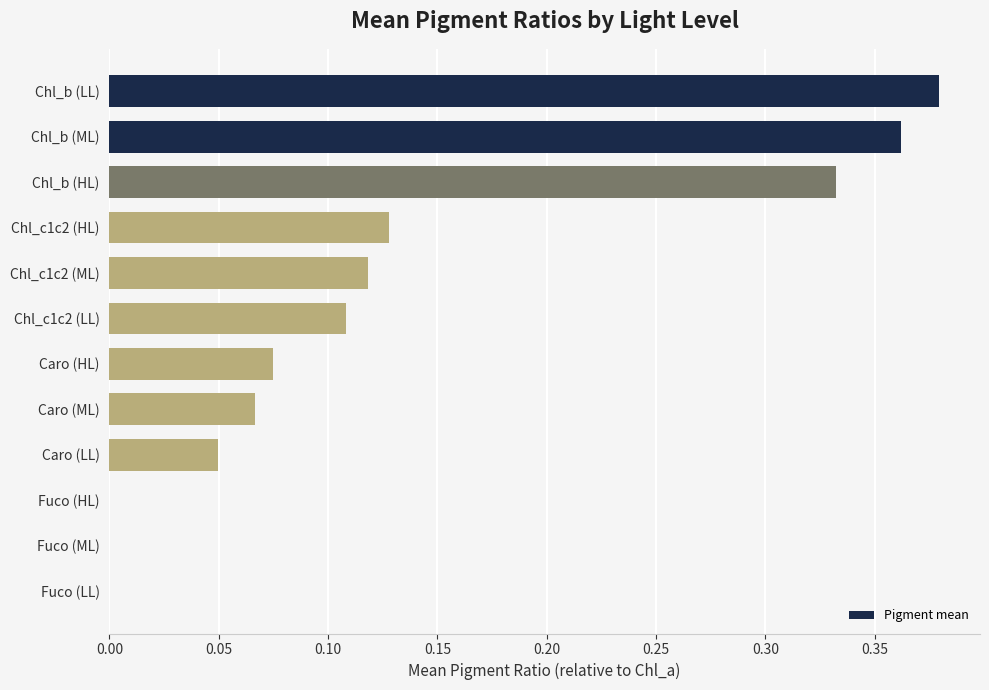

Between Chl_c1c2 (HL) and Chl_b (HL), which is larger?

Chl_b (HL)